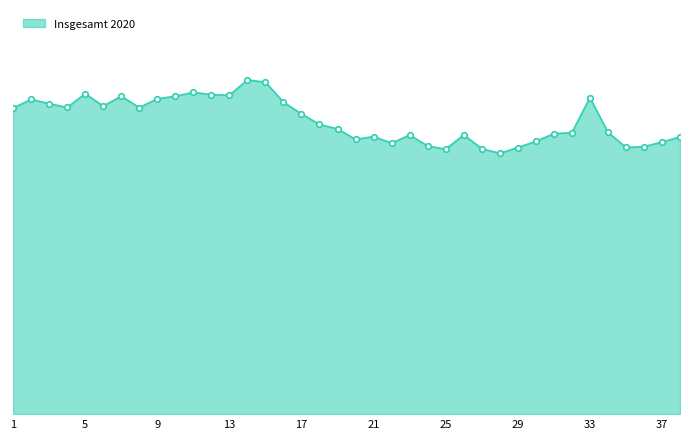

At which label does the data first exceed 17880?

1